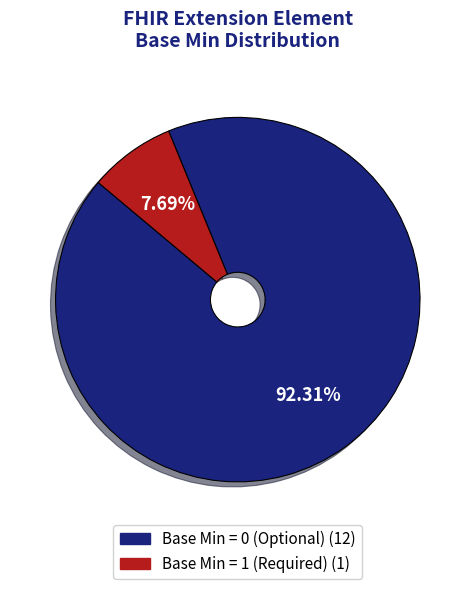

Is there a majority slice in this chart?

Yes